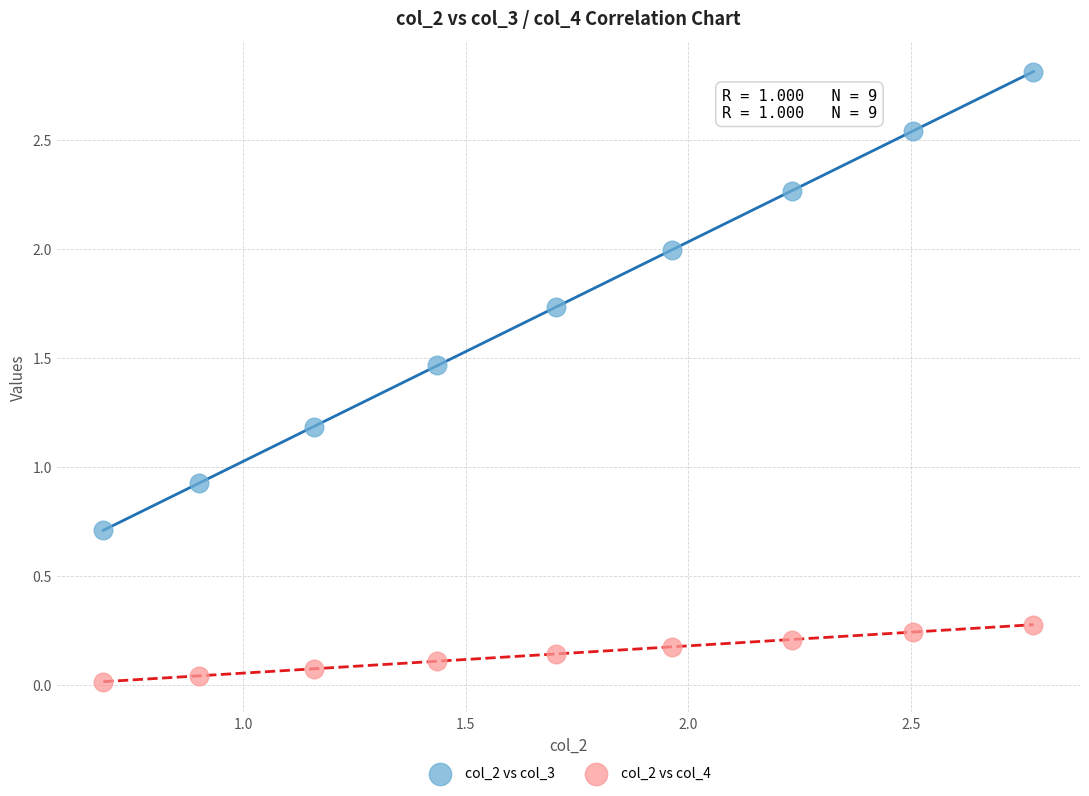

Which series reaches the minimum Y coordinate?

col_2 vs col_4